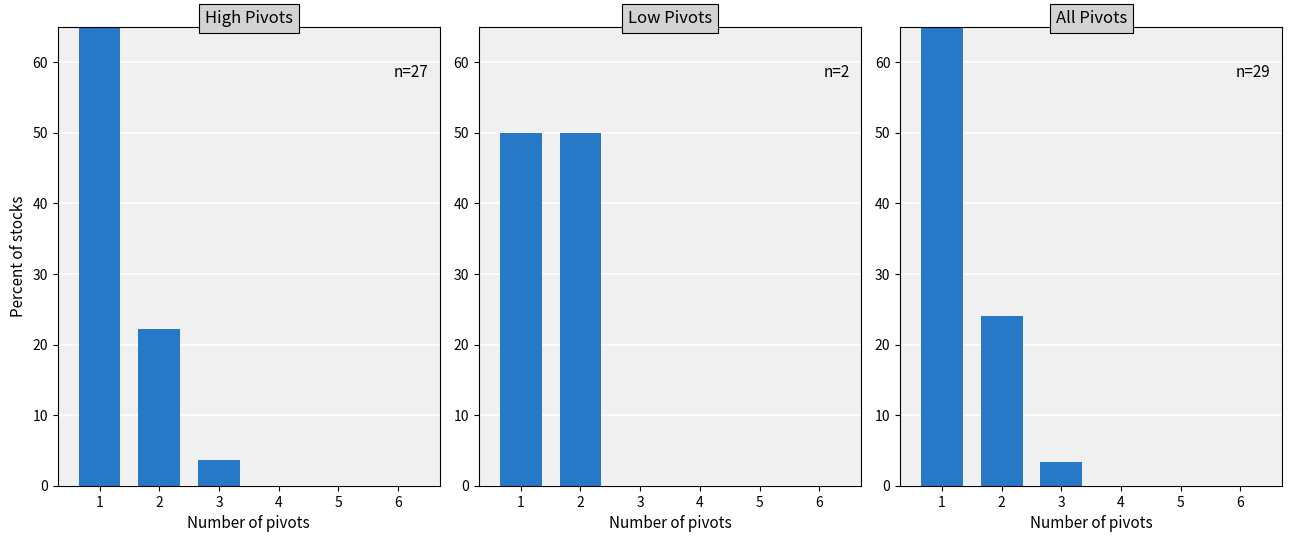

How many bars are there in each group?

3